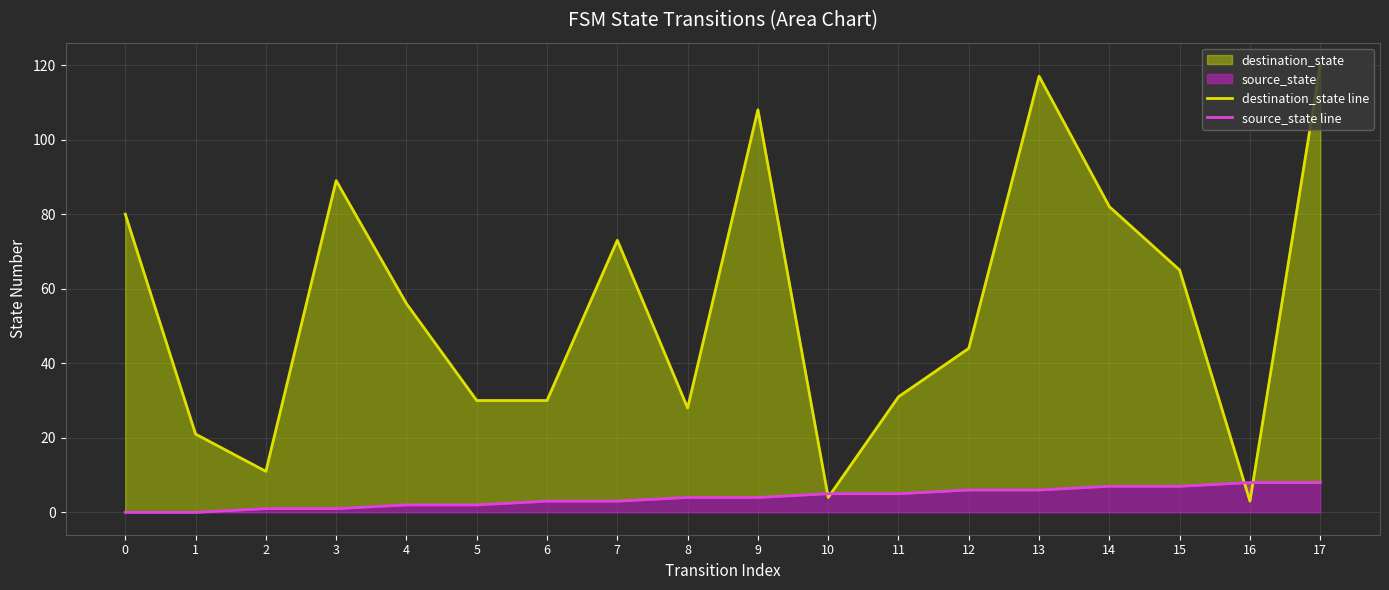

At which category is the sum across all series the highest?

17